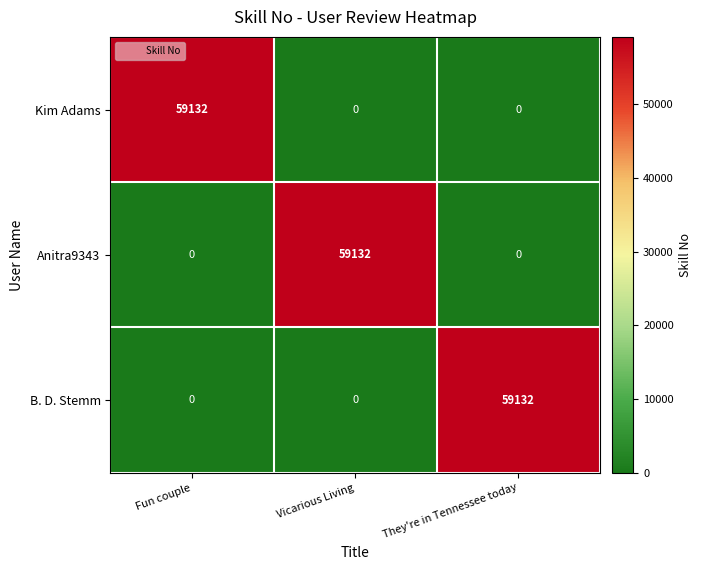

Read the Anitra9343 value at Vicarious Living.

59132